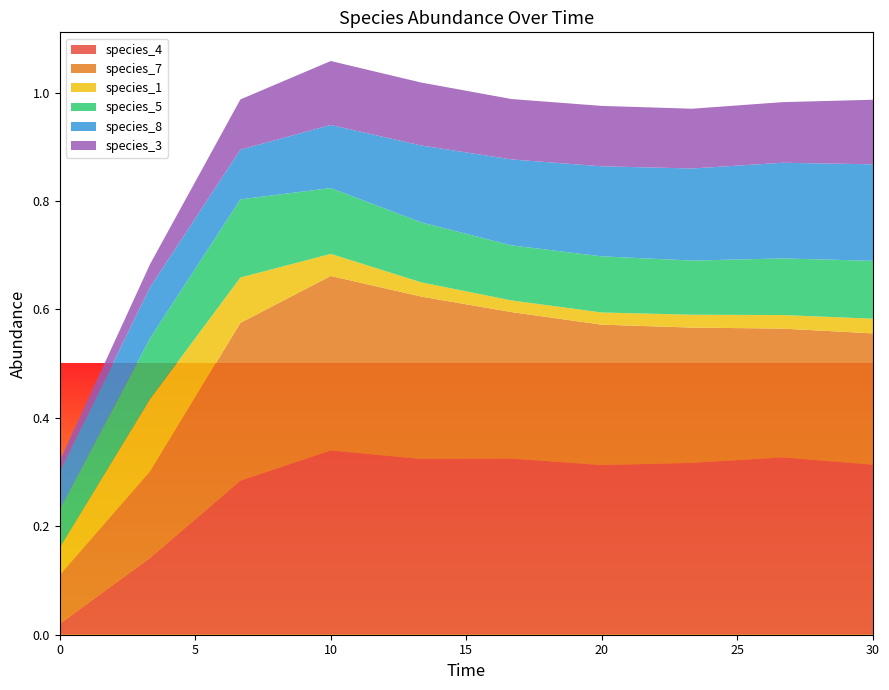

Reading right to left, list all the values displayed in this chart.

species_4: 9=0.3	8=0.3	7=0.3	6=0.3	5=0.3	4=0.3	3=0.3	2=0.3	1=0.1	0=0.0
species_7: 9=0.2	8=0.2	7=0.2	6=0.3	5=0.3	4=0.3	3=0.3	2=0.3	1=0.2	0=0.1
species_1: 9=0.0	8=0.0	7=0.0	6=0.0	5=0.0	4=0.0	3=0.0	2=0.1	1=0.1	0=0.1
species_5: 9=0.1	8=0.1	7=0.1	6=0.1	5=0.1	4=0.1	3=0.1	2=0.1	1=0.1	0=0.1
species_8: 9=0.2	8=0.2	7=0.2	6=0.2	5=0.2	4=0.1	3=0.1	2=0.1	1=0.1	0=0.1
species_3: 9=0.1	8=0.1	7=0.1	6=0.1	5=0.1	4=0.1	3=0.1	2=0.1	1=0.0	0=0.0